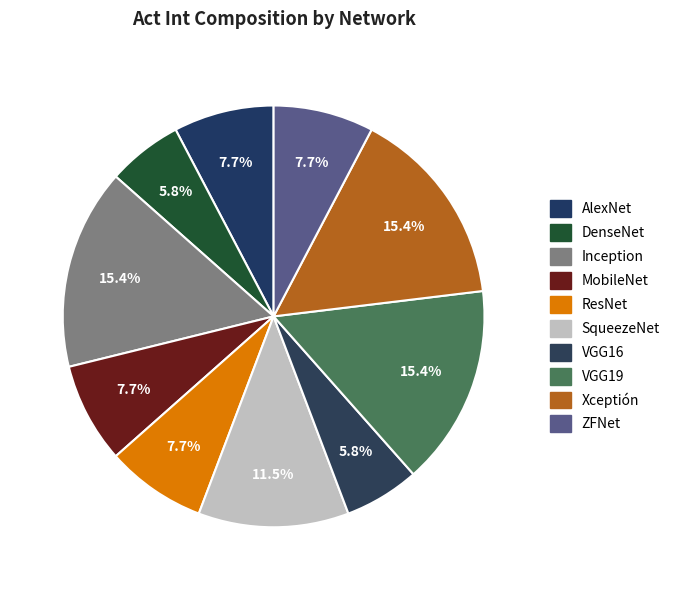

Rank the categories by value from highest to lowest.

Inception, VGG19, Xceptión, SqueezeNet, AlexNet, MobileNet, ResNet, ZFNet, DenseNet, VGG16